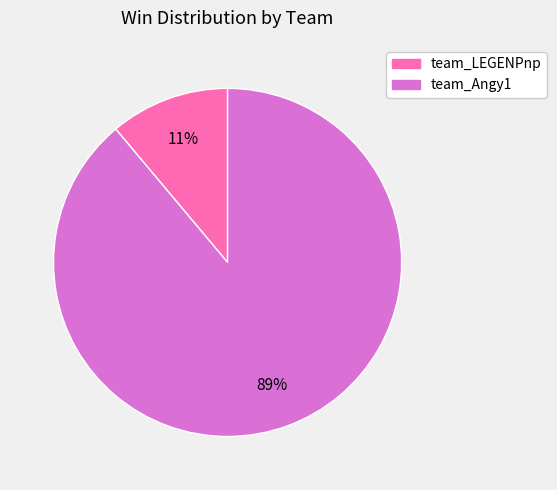

Which slice is the largest?

team_Angy1